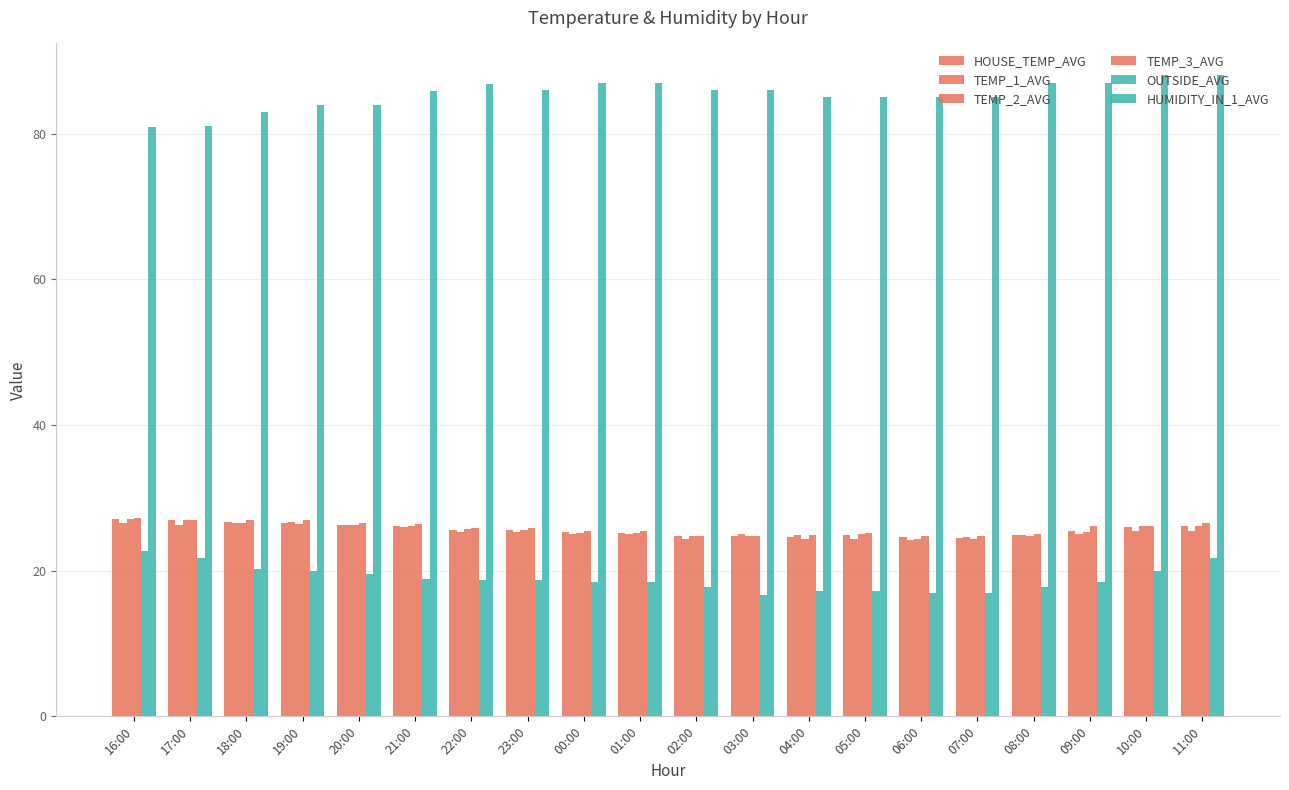

What is the minimum value shown in the chart?

16.6